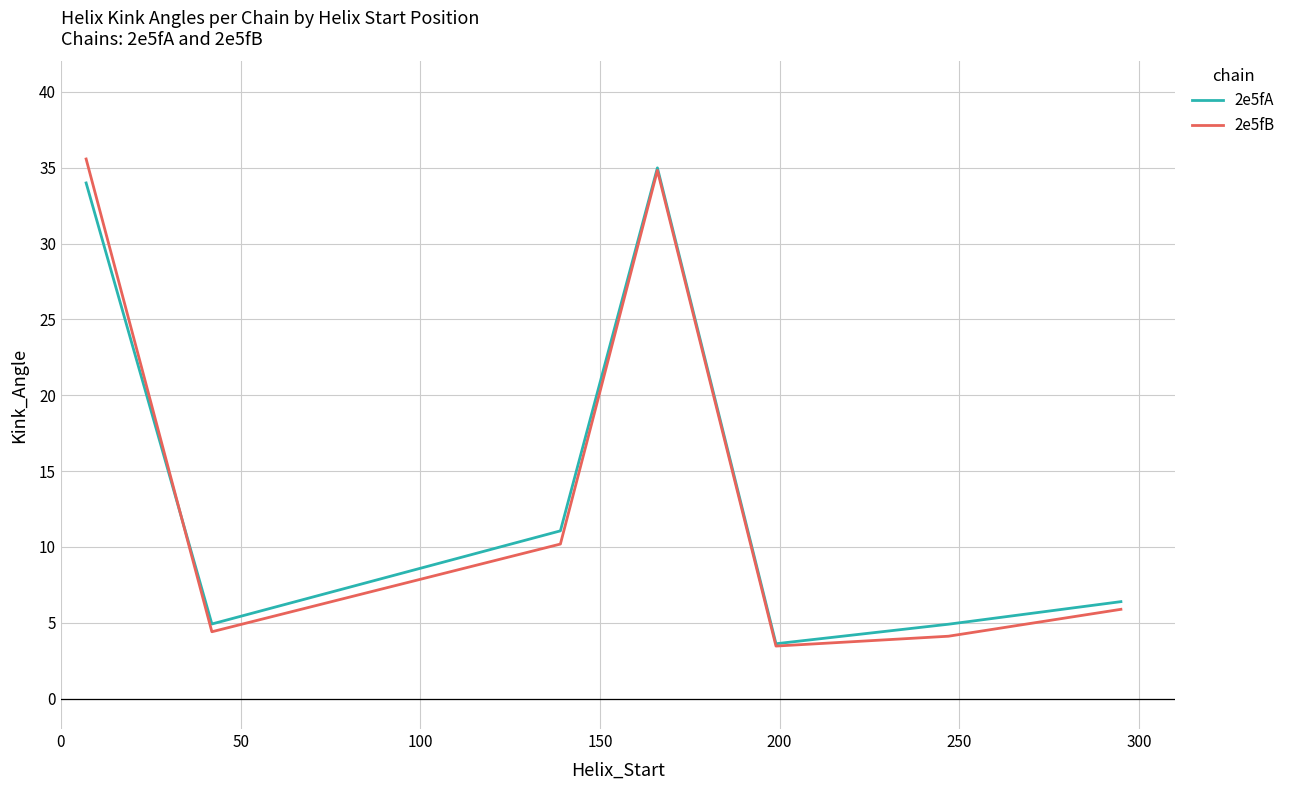

Reading left to right, what are all the values shown in this chart?

2e5fA: 34.0	4.9	11.1	35.0	3.6	4.9	6.4
2e5fB: 35.6	4.4	10.2	34.8	3.5	4.1	5.9